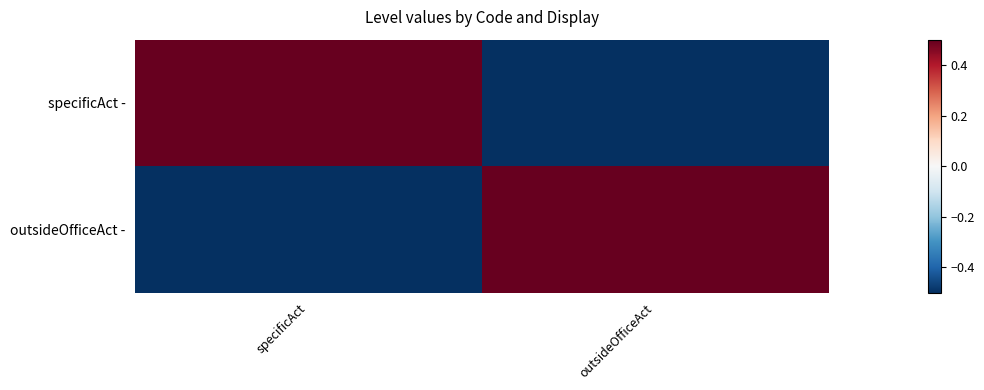

List the series in order of their peak value, highest first.

specificAct -, outsideOfficeAct -